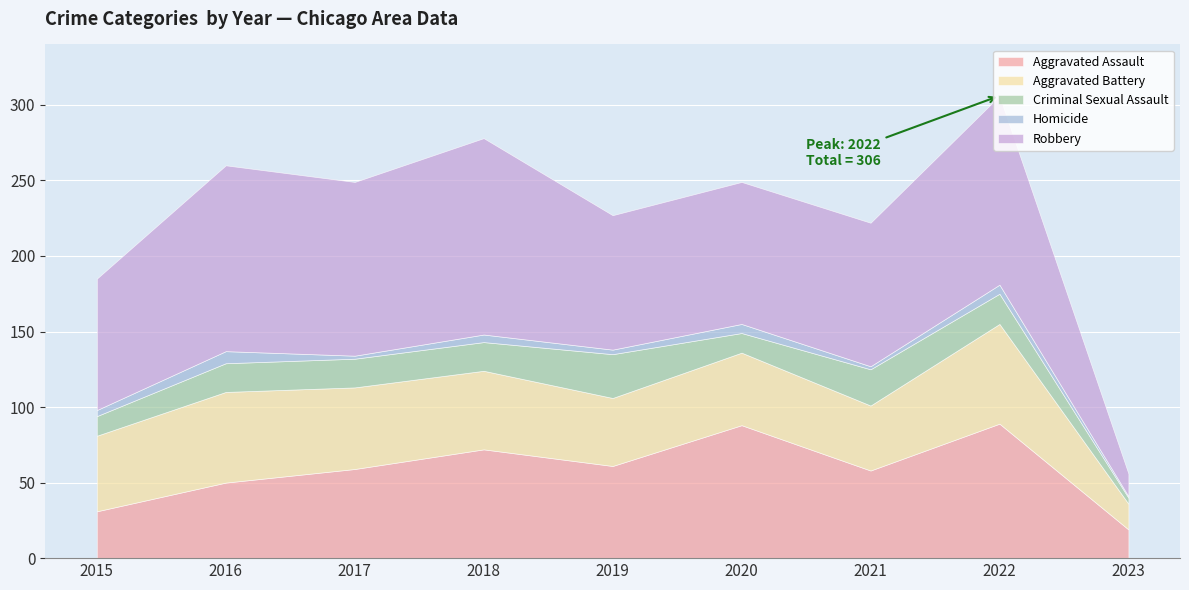

The Criminal Sexual Assault series shows 29 at 2019. True or false?

True